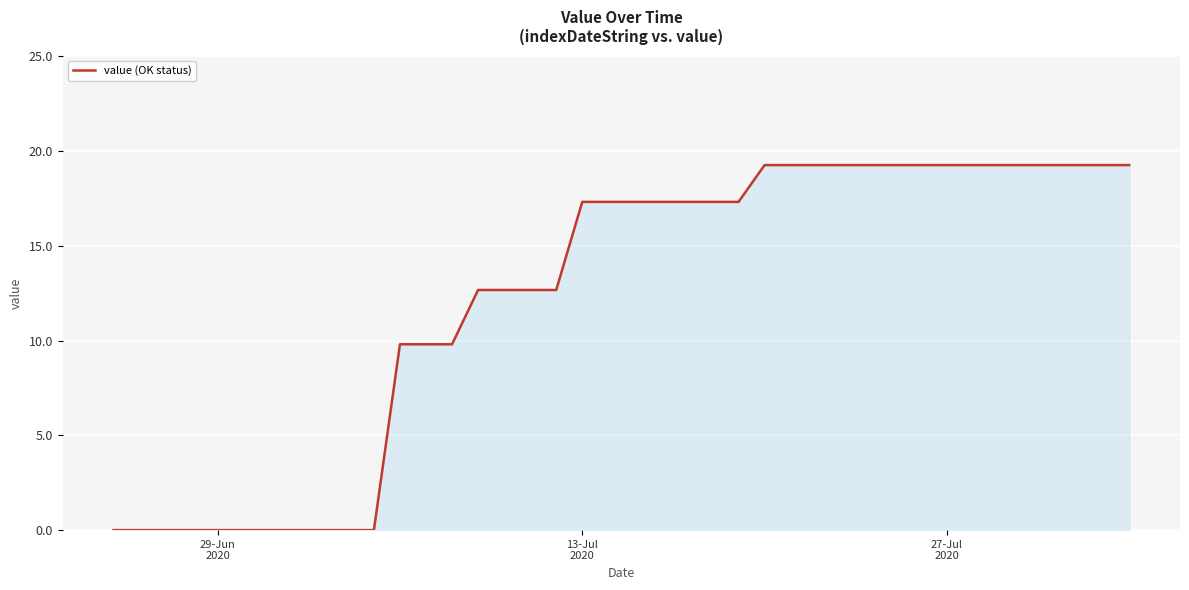

What is the maximum value shown in the chart?

19.3